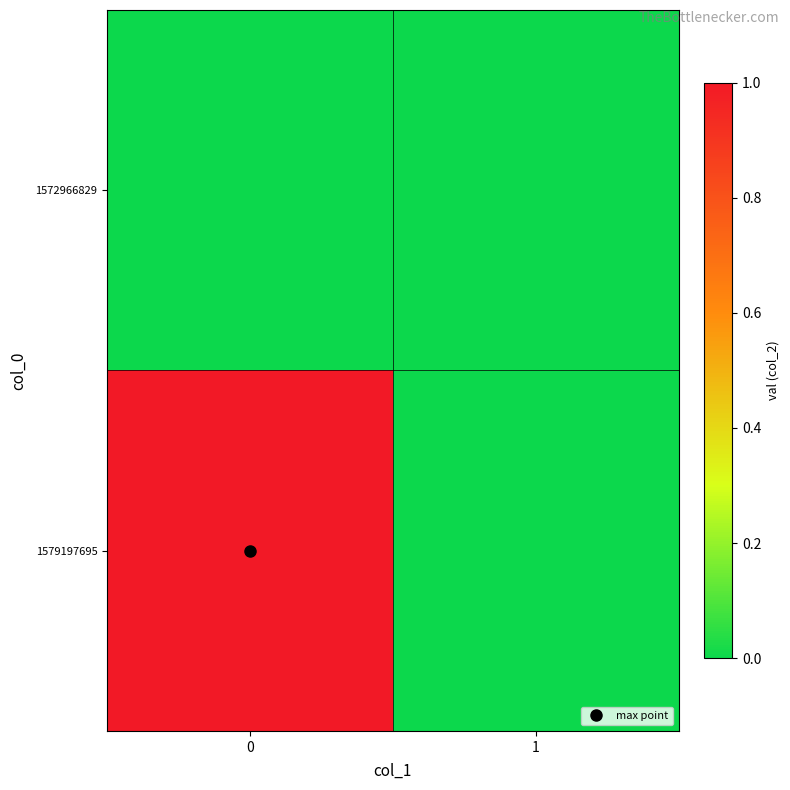

Reading left to right, what are all the values shown in this chart?

1572966829: 0=0	1=0
1579197695: 0=1	1=0